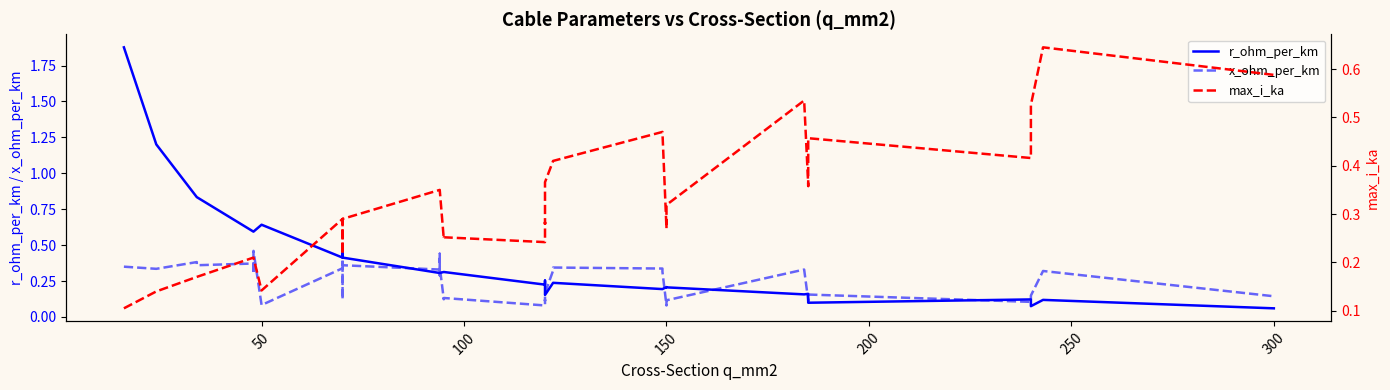

What are all the series names shown in the legend?

r_ohm_per_km, x_ohm_per_km, max_i_ka